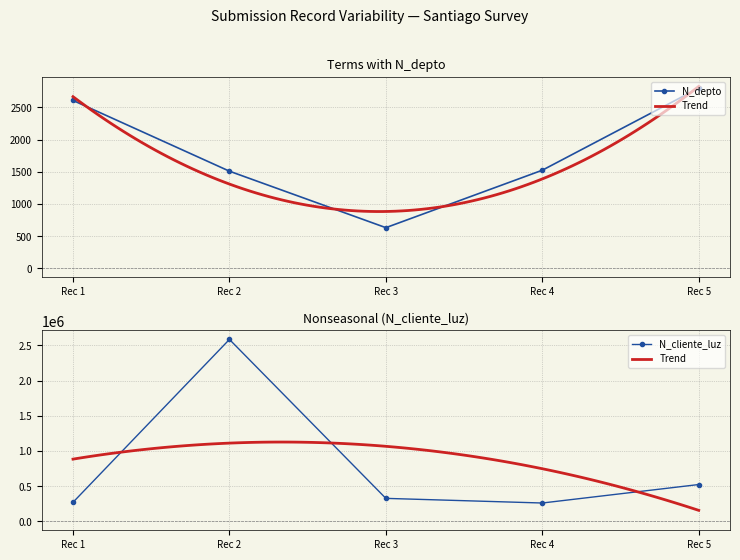

What is the maximum value for N_depto?

2800